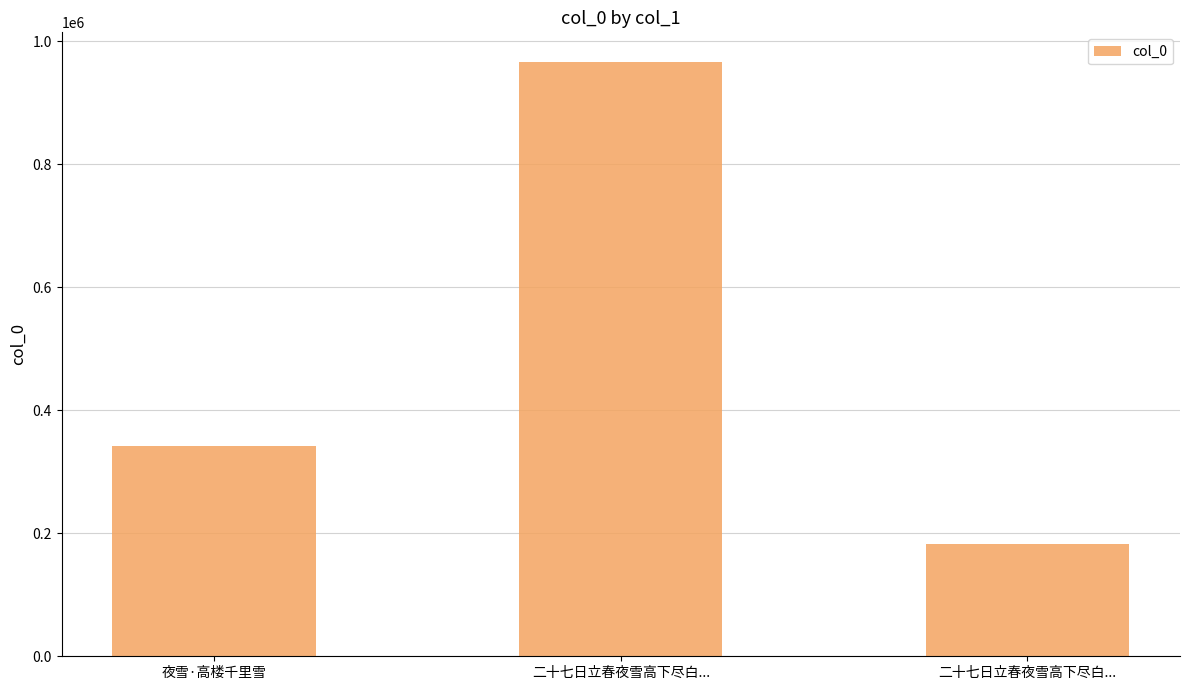

How many values are below 341404?

1